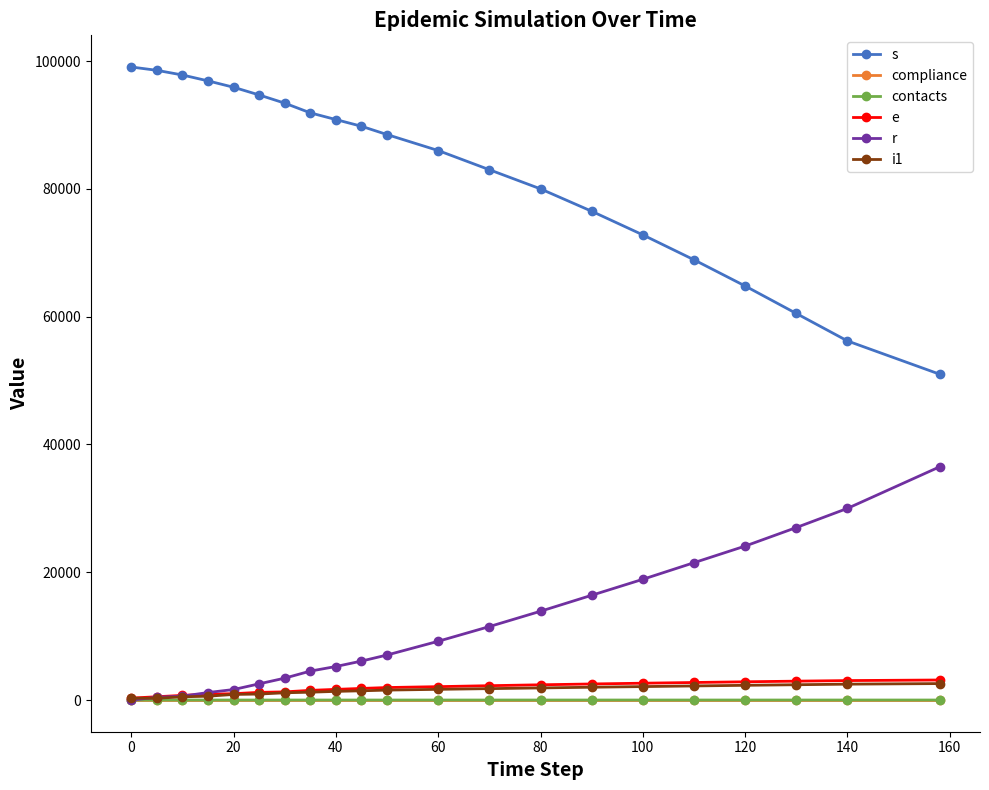

Which series has the widest spread of values?

s